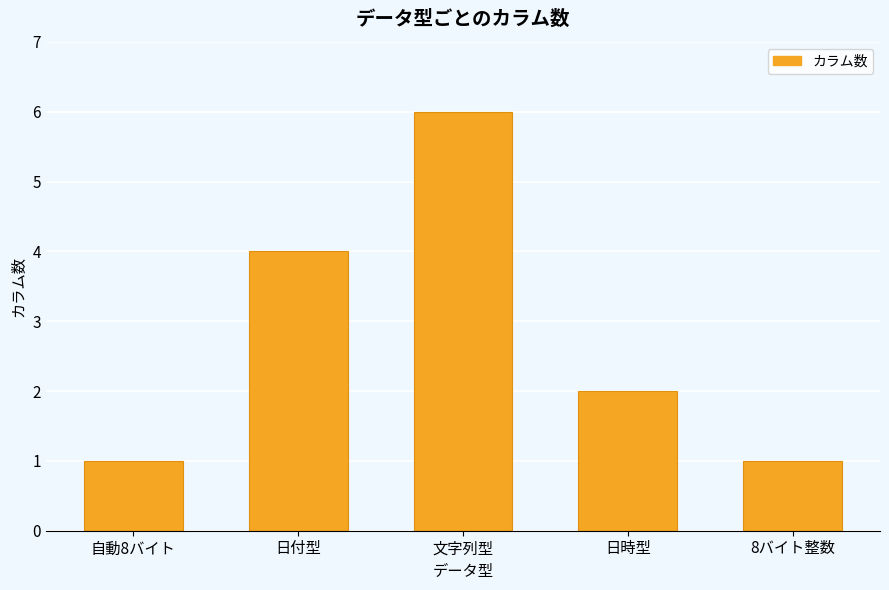

The chart shows a value of 9 at 文字列型. True or false?

False